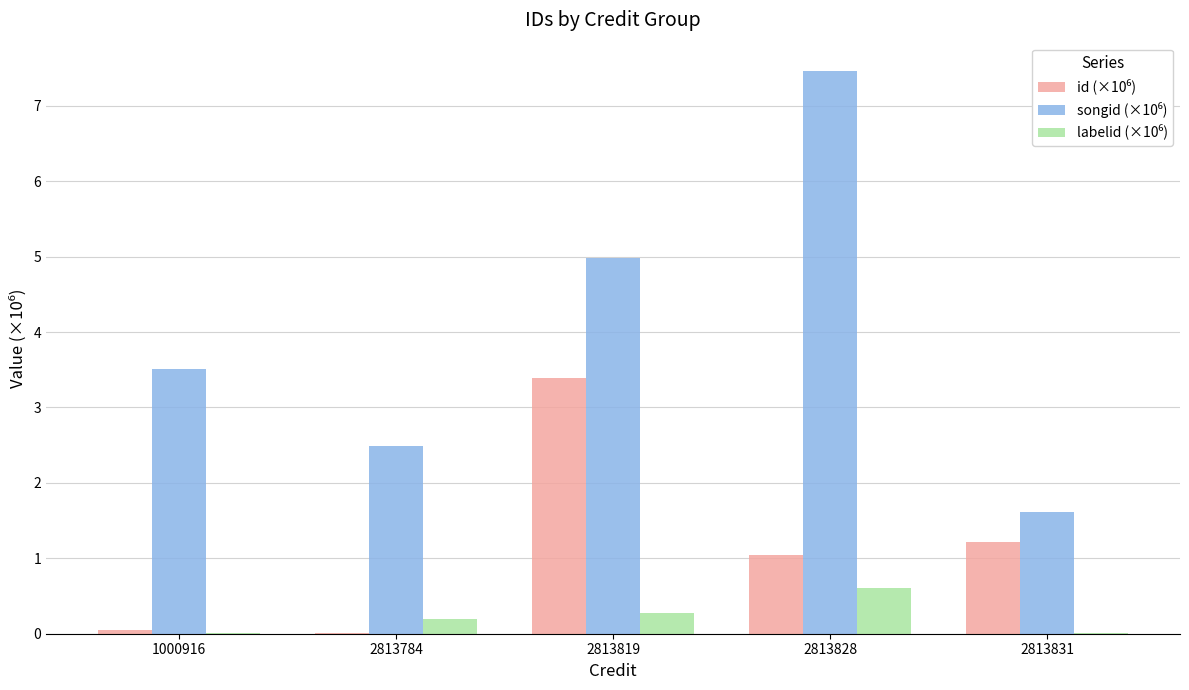

At which category is the sum across all series the highest?

2813828